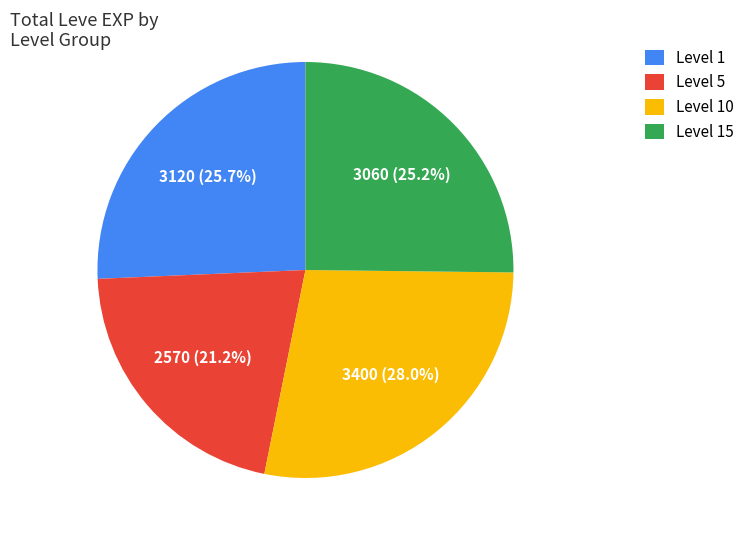

To the nearest percent, what is the difference between the largest and smallest slice percentages?

7%